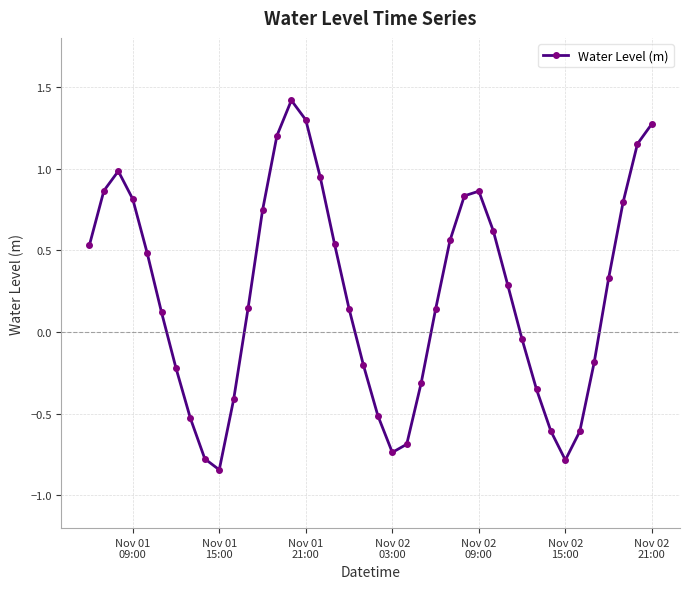

What is the difference between the maximum and minimum values?

2.3